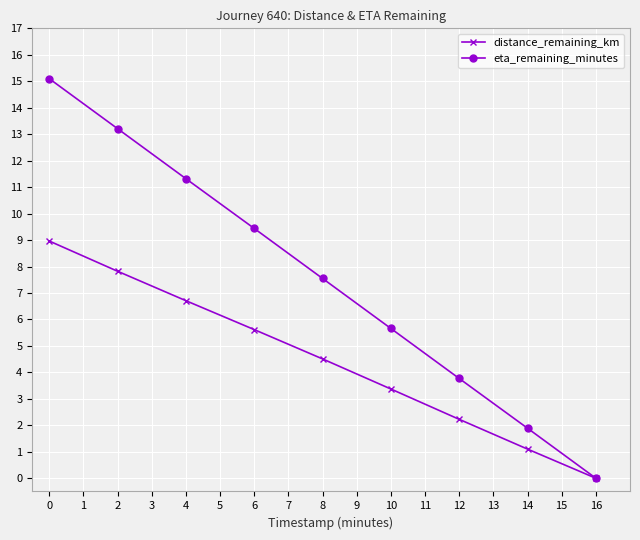

True or false: distance_remaining_km has a value of 0.0 at 16.

True